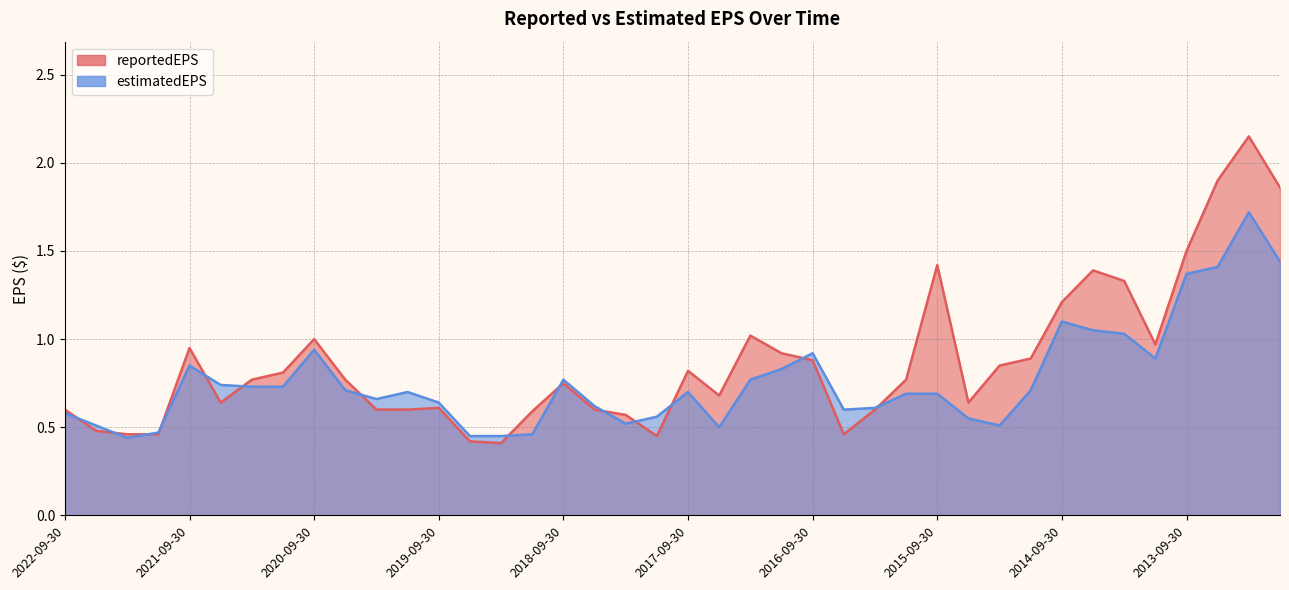

What are all the series names shown in the legend?

reportedEPS, estimatedEPS